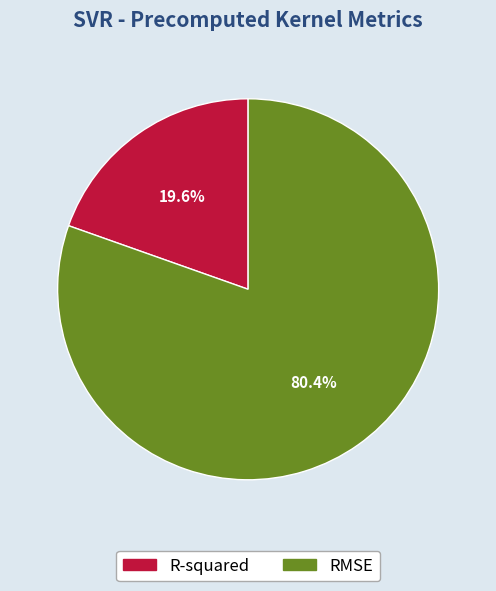

Does R-squared account for over 50% of the chart?

No